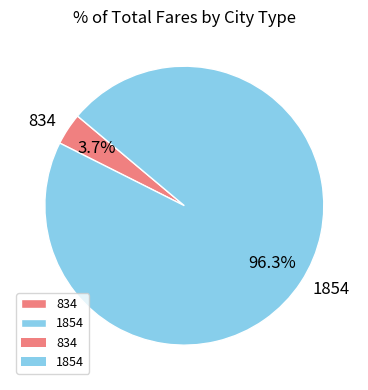

Which slice is the largest?

1854